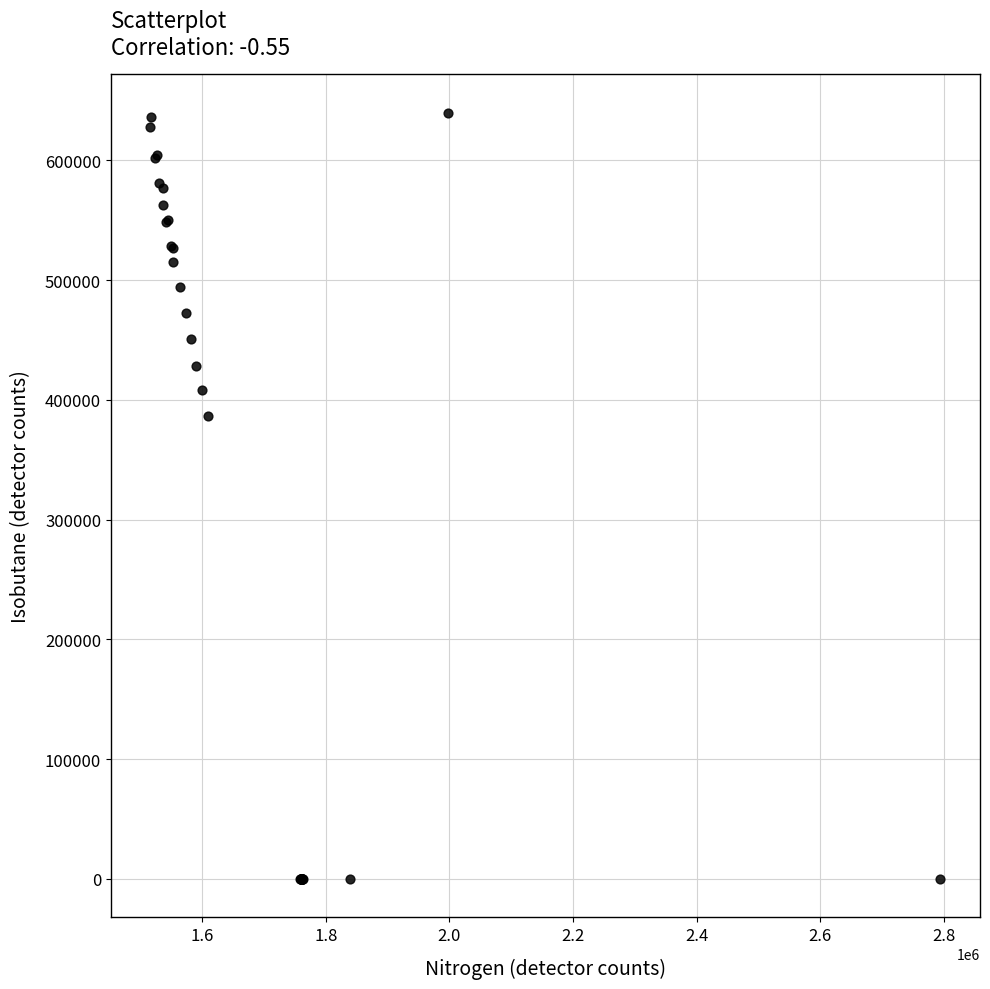

What Y value in the scatter plot is closest to 319852?

386552.4